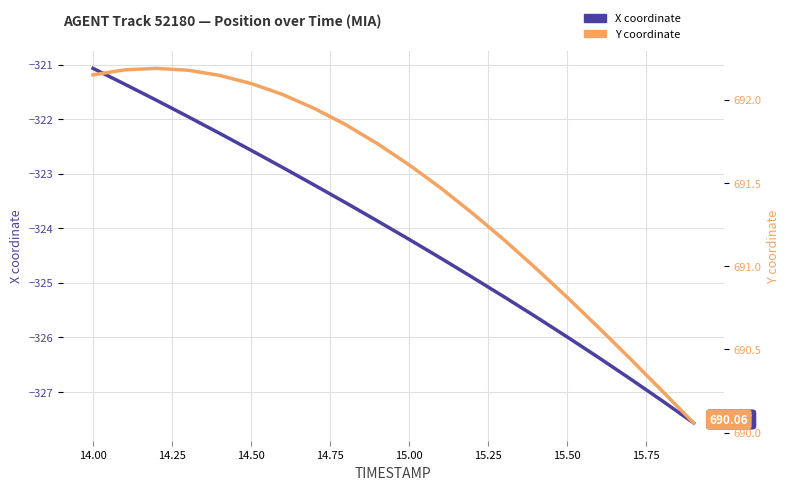

How many values in the X coordinate series are below -323?

13